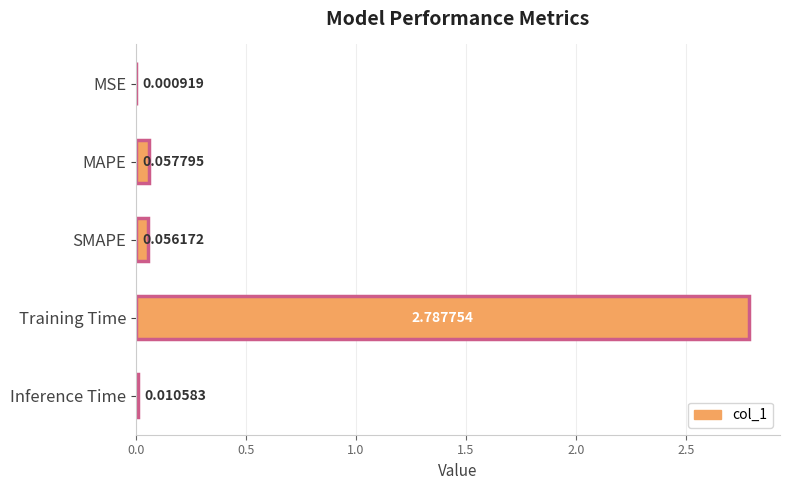

Does the chart contain stacked bars?

No